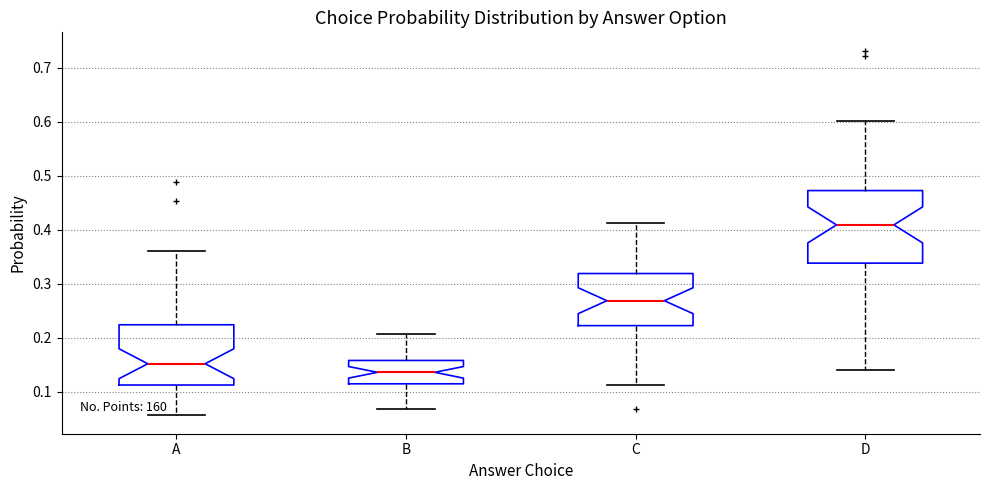

Which box's median line is the highest?

D